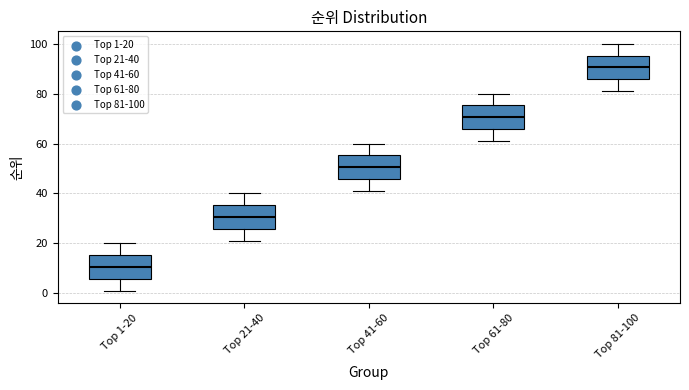

Reading left to right, read every box against the y-axis: the position of its median line, the range the box covers, and the ends of its whiskers. The values are not printed on the chart, so give them approximately, as read against the axis.

Top 1-20: median 10, box 6 to 16, whiskers 2 to 20
Top 21-40: median 30, box 26 to 36, whiskers 22 to 40
Top 41-60: median 50, box 46 to 56, whiskers 42 to 60
Top 61-80: median 70, box 66 to 76, whiskers 62 to 80
Top 81-100: median 90, box 86 to 96, whiskers 82 to 100